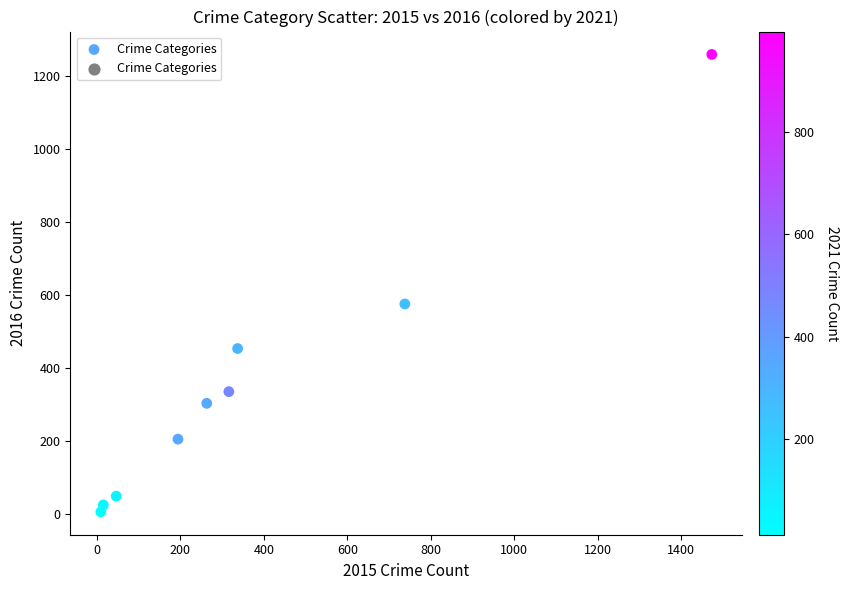

What is the range of Y values (max minus min)?

1252